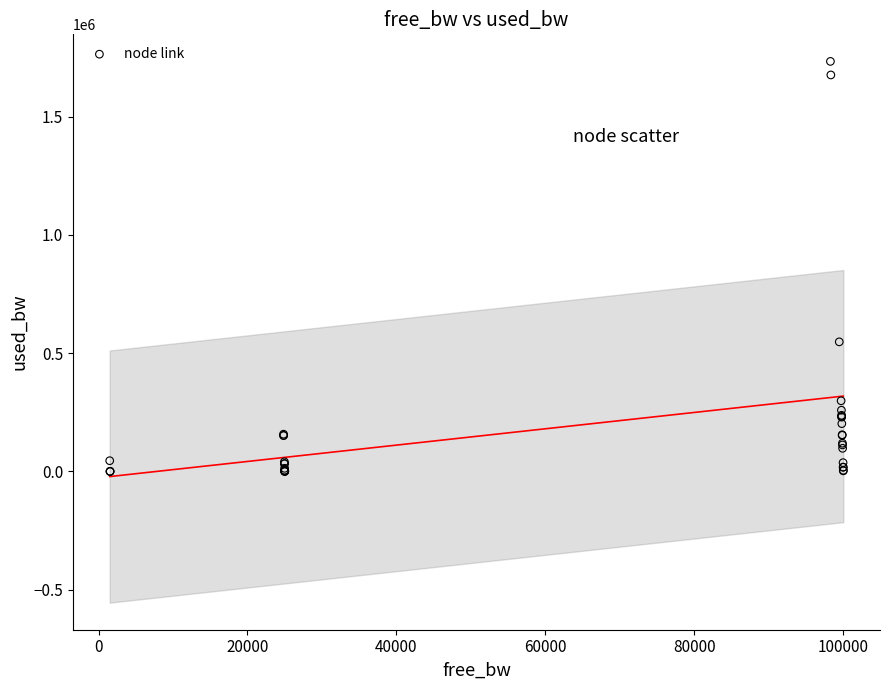

What Y value in the scatter plot is closest to 867098?

548135.3